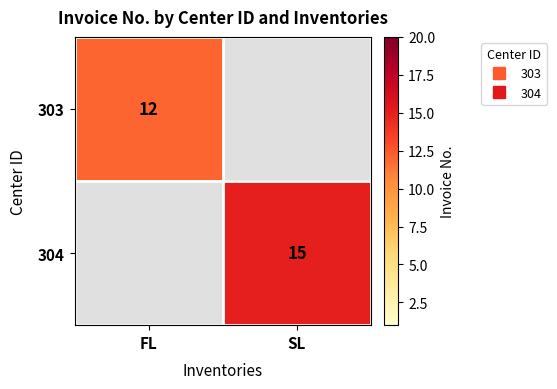

How many values in 303 are above zero?

1